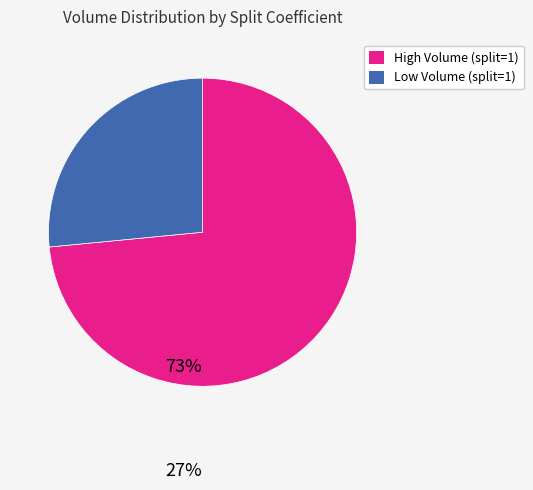

Do High Volume (split=1) and Low Volume (split=1) together represent more than half of the pie?

Yes